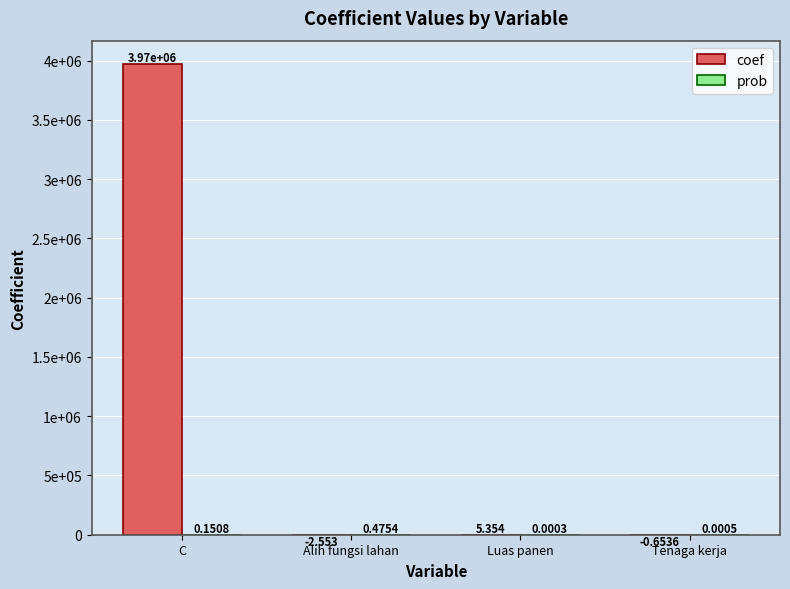

Reading right to left, extract all data points from this chart.

coef: Tenaga kerja=-0.7	Luas panen=5.4	Alih fungsi lahan=-2.6	C=3969675.0
prob: Tenaga kerja=0.0	Luas panen=0.0	Alih fungsi lahan=0.5	C=0.2